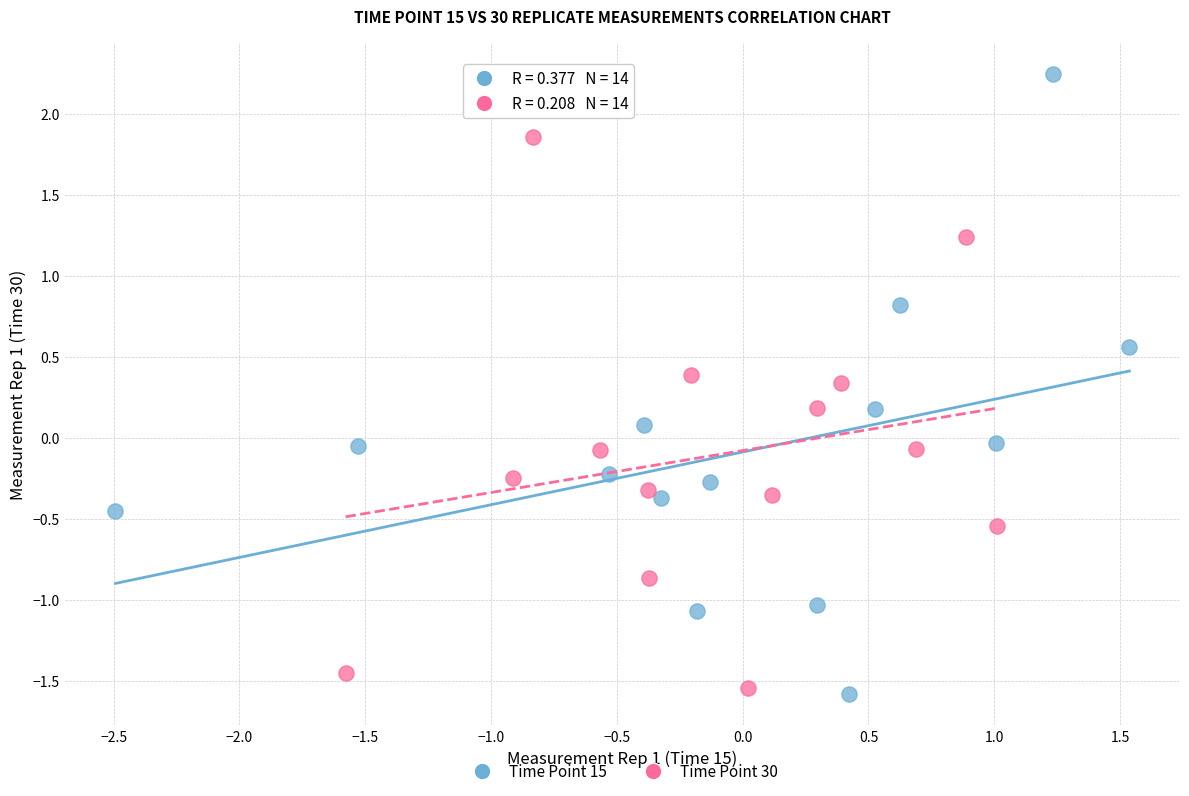

Which series contains the highest Y value?

Time Point 15